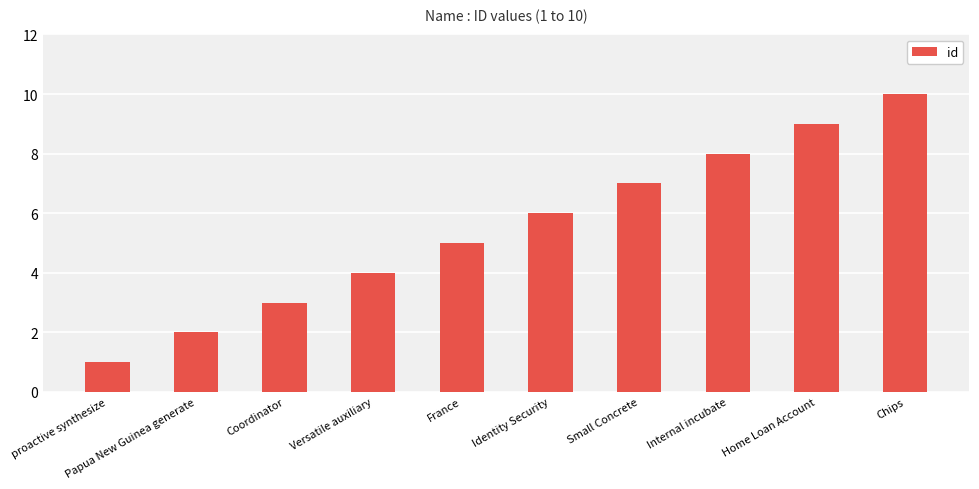

Are the bars horizontal?

No